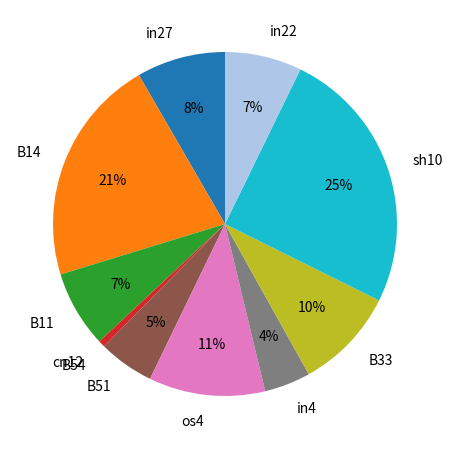

To the nearest percent, what portion does in4 represent?

4%